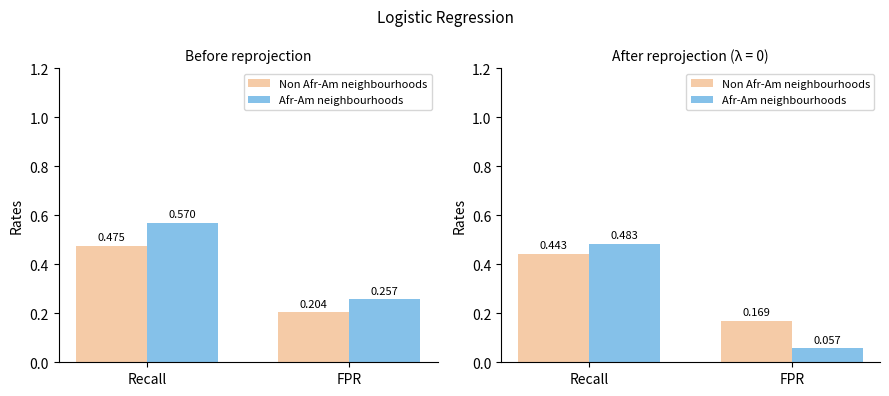

What is the highest value of the Non Afr-Am neighbourhoods series?

0.4